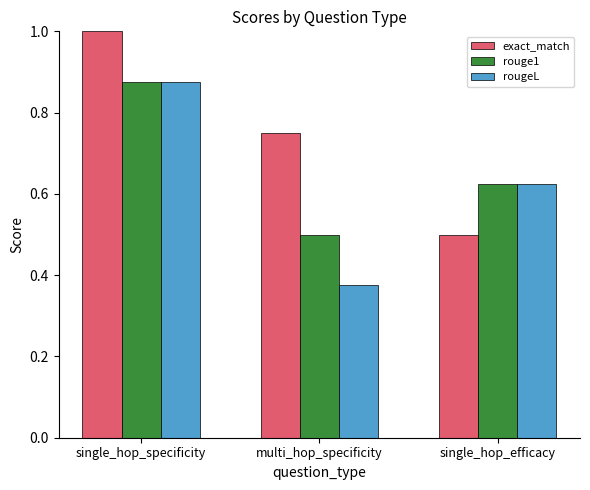

At which label does exact_match reach its peak?

single_hop_specificity